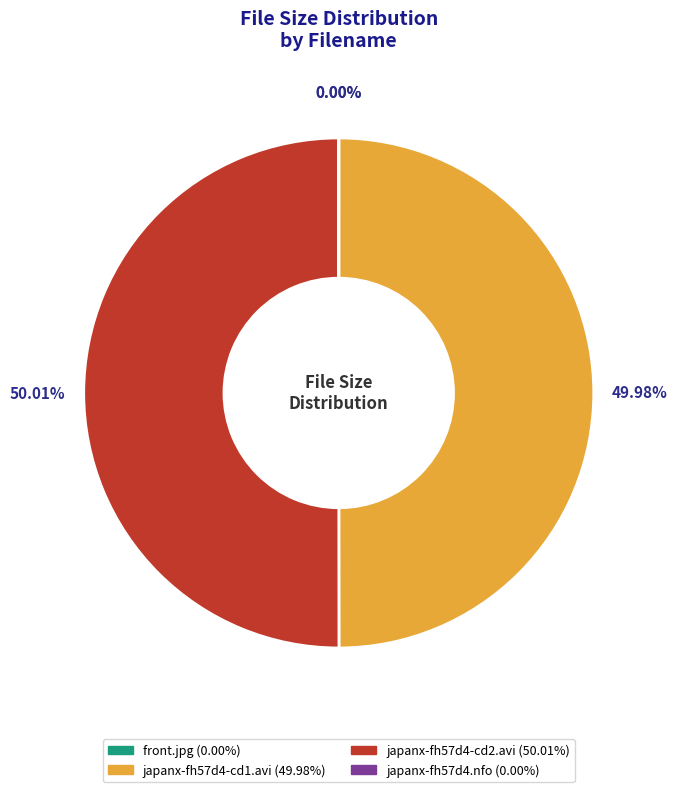

Which category has the biggest portion of the pie?

japanx-fh57d4-cd2.avi